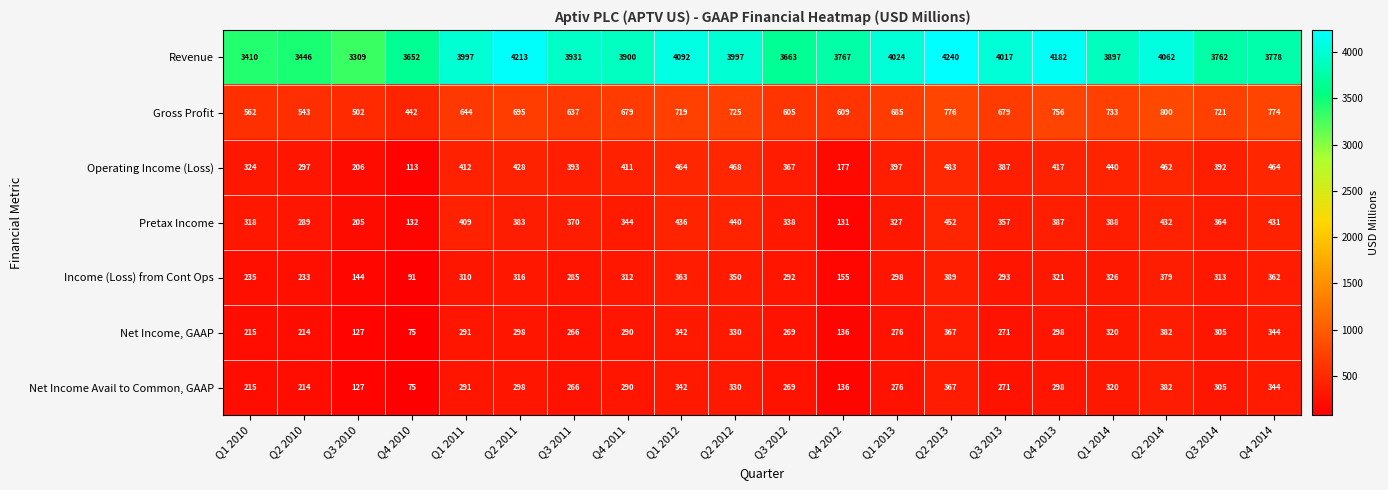

True or false: Gross Profit has a value of 1133 at Q3 2013.

False